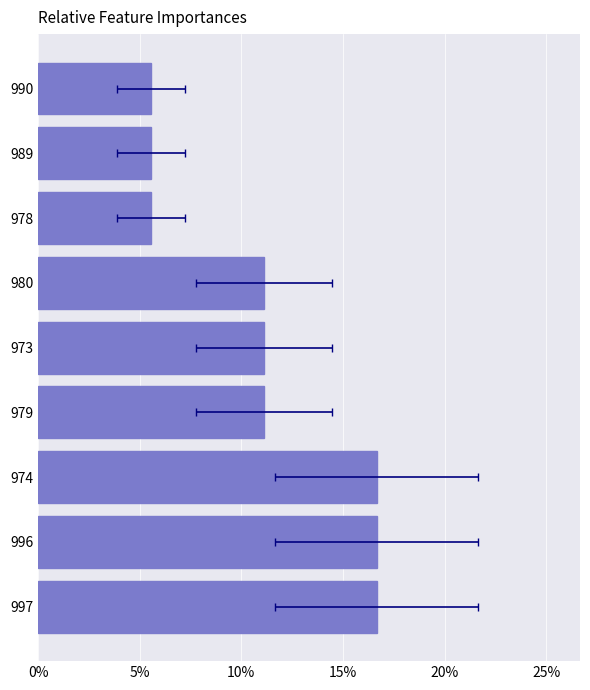

True or false: the data shows 0.2 at 973.

False